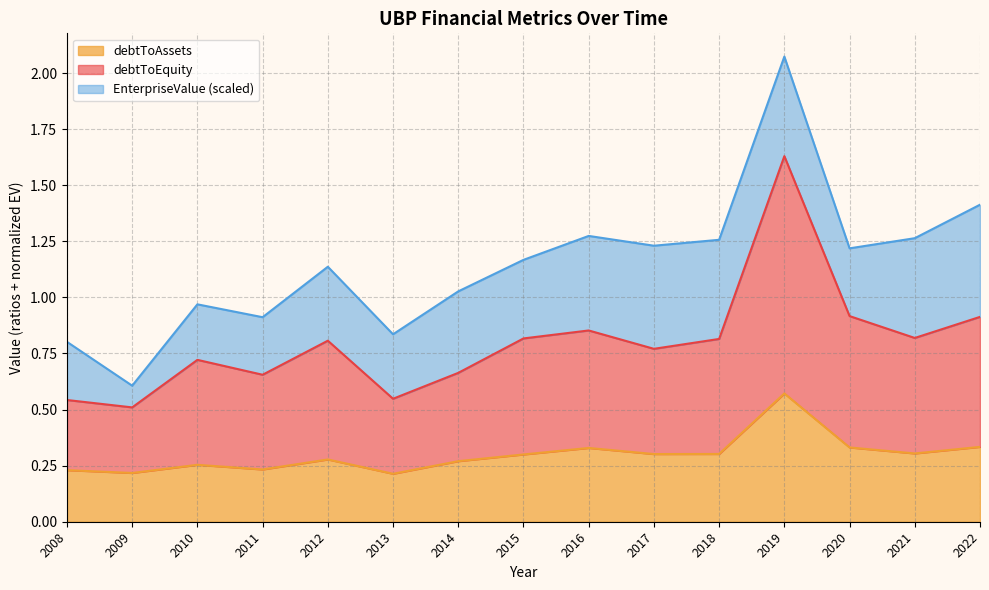

True or false: debtToAssets and debtToEquity intersect in this chart.

False